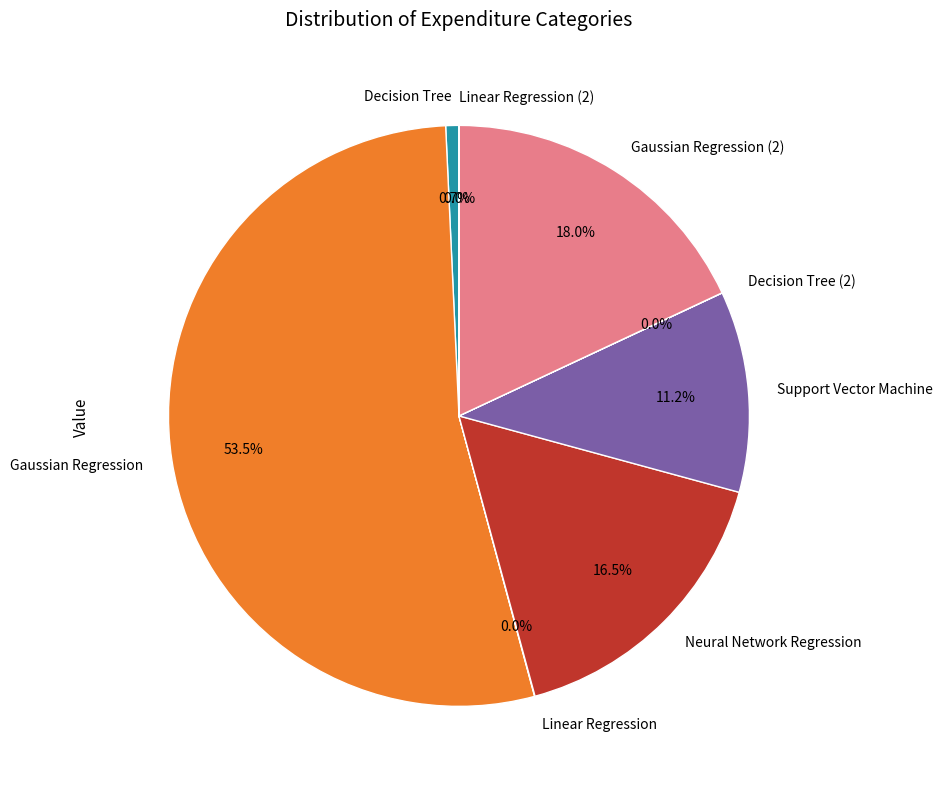

What is the ratio of the value at Decision Tree to the value at Support Vector Machine?

0.1